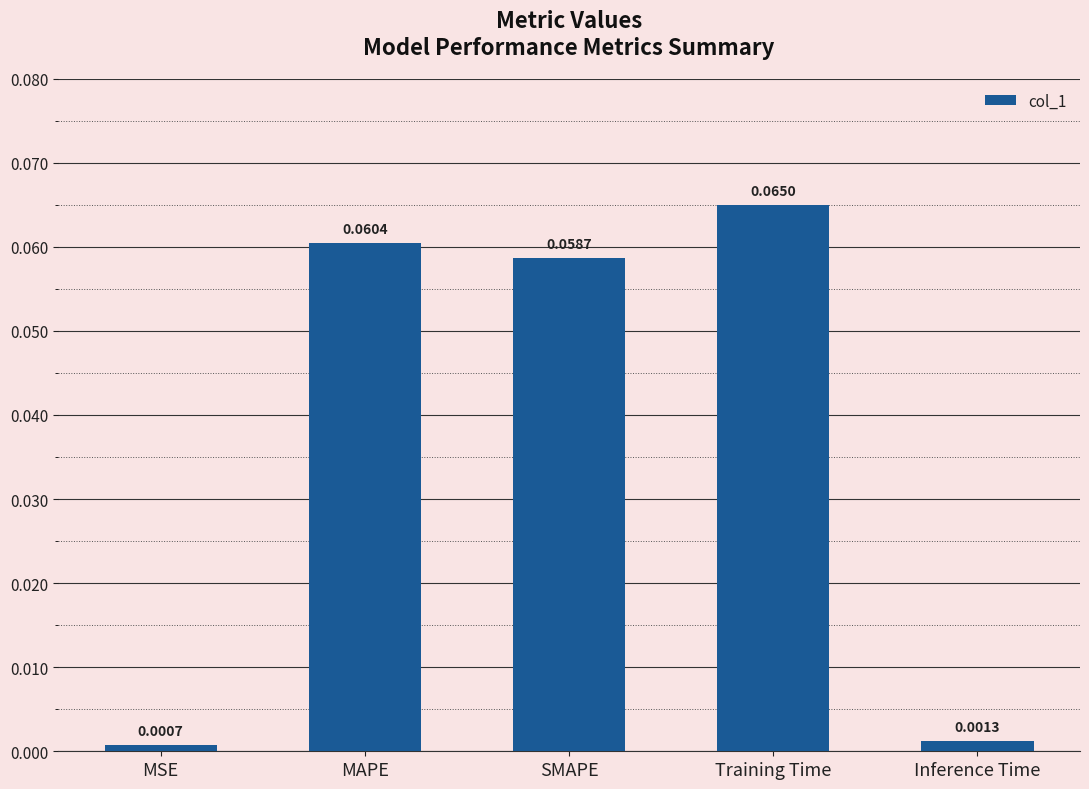

List the labels in order of value, smallest first.

MSE, Inference Time, SMAPE, MAPE, Training Time